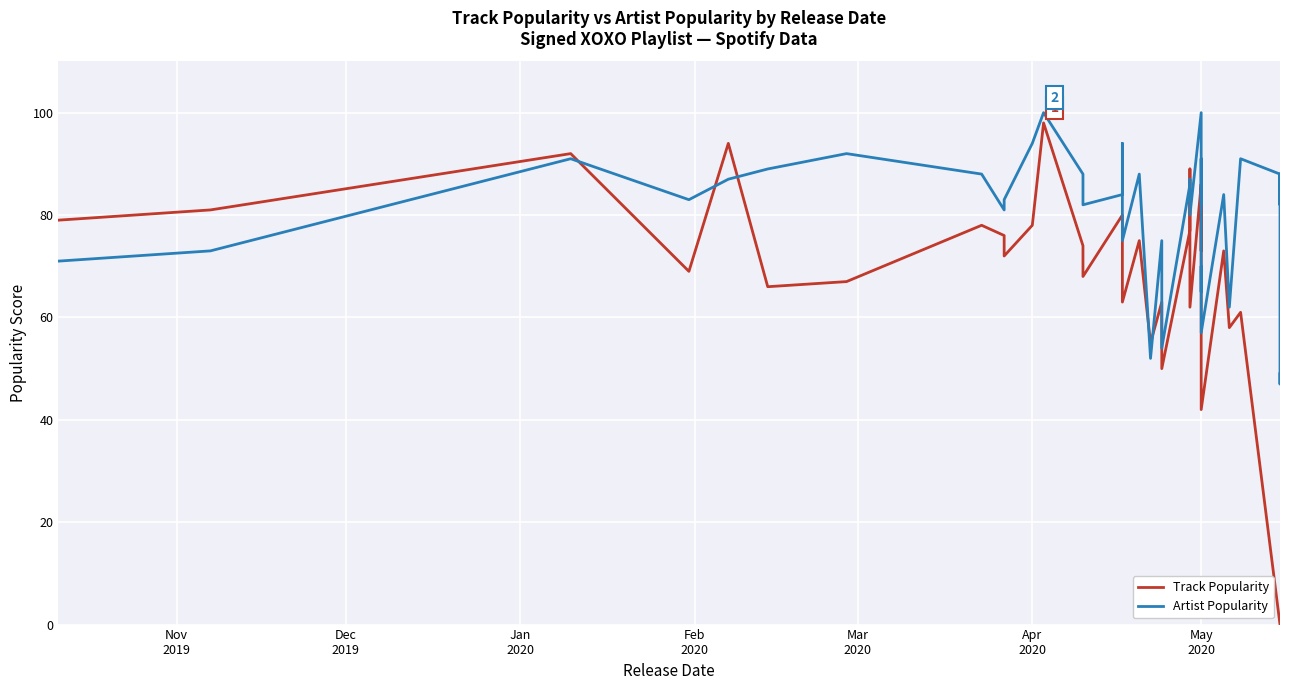

How many interior local peaks does the Track Popularity series have?

12